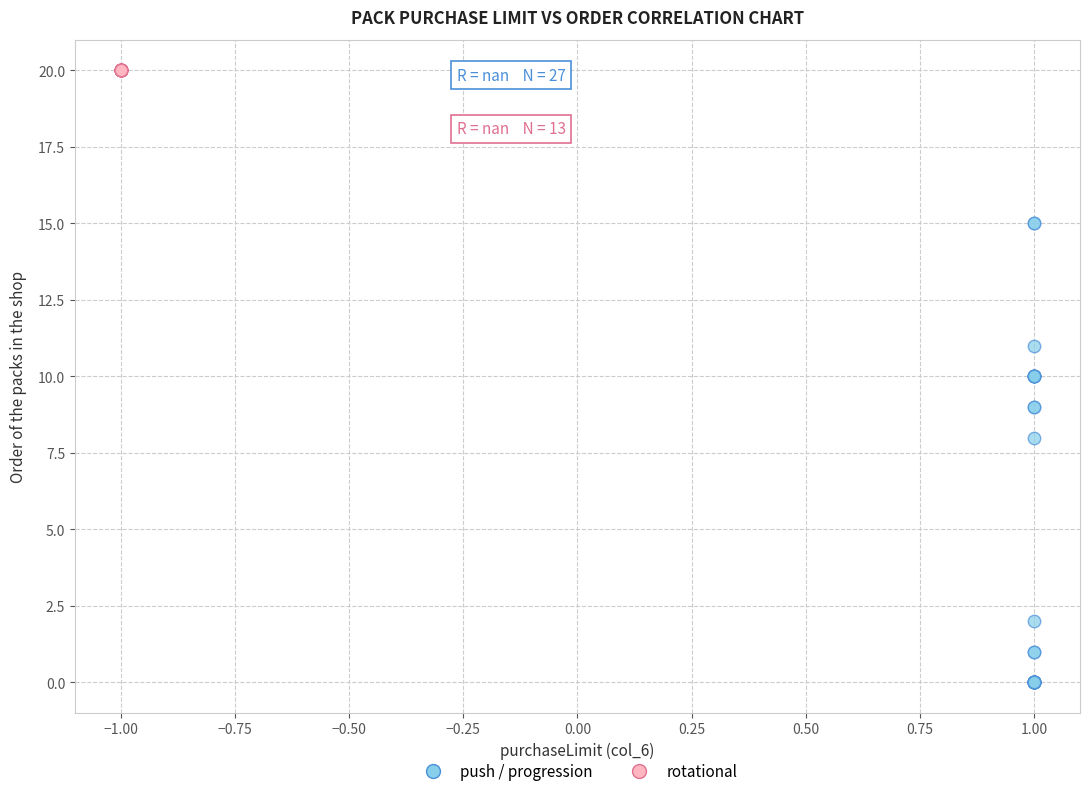

Which series reaches the maximum Y coordinate?

rotational